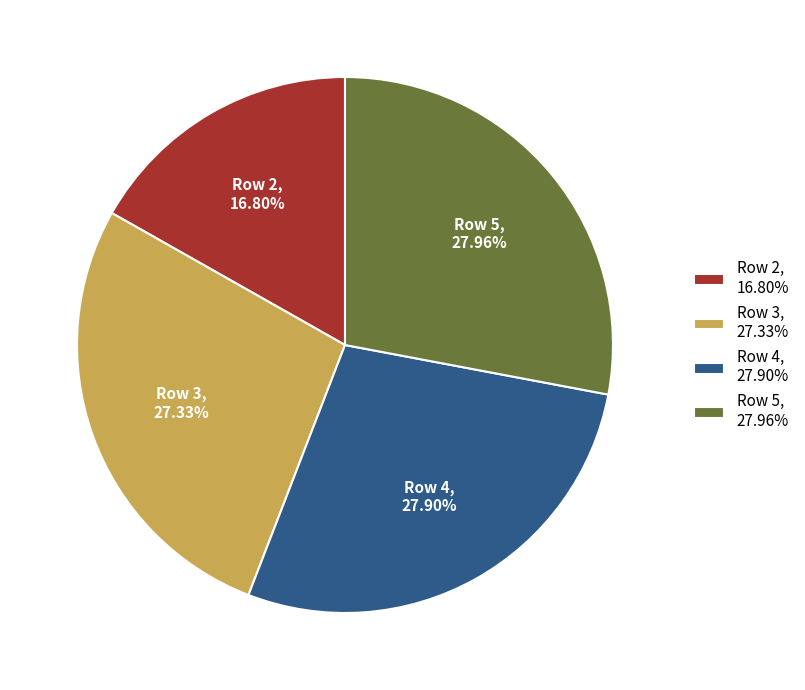

How many slices are in this pie chart?

4